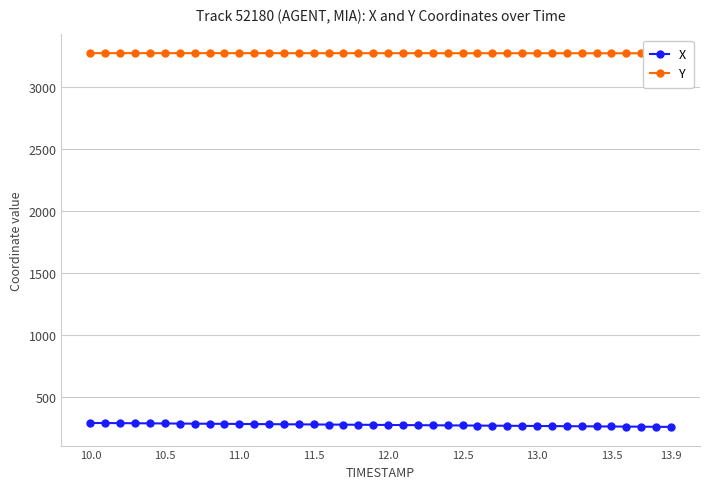

True or false: X and Y intersect in this chart.

False